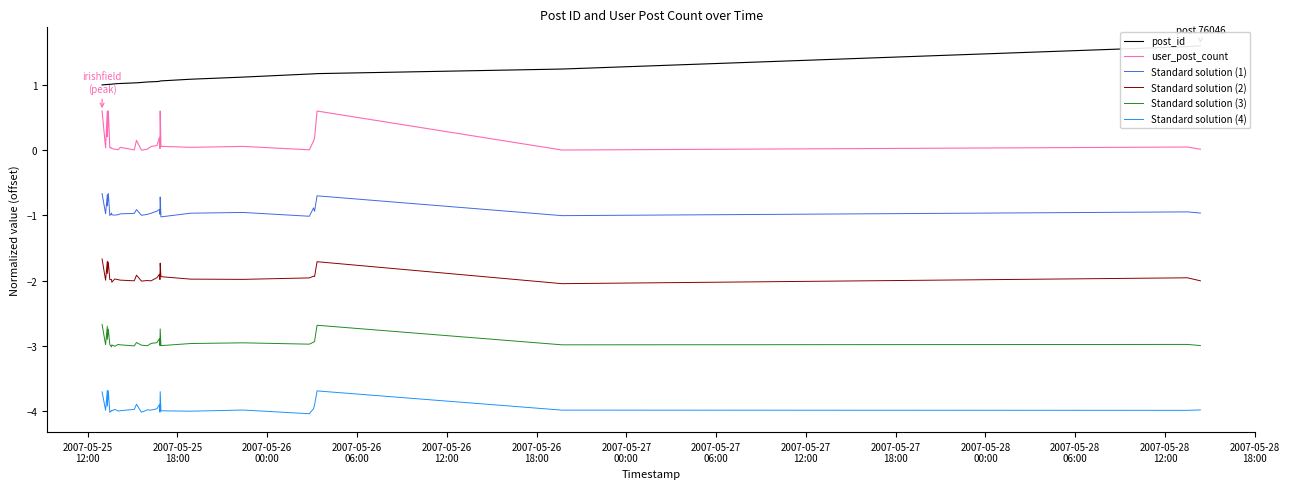

How many data points in user_post_count are above 0?

29